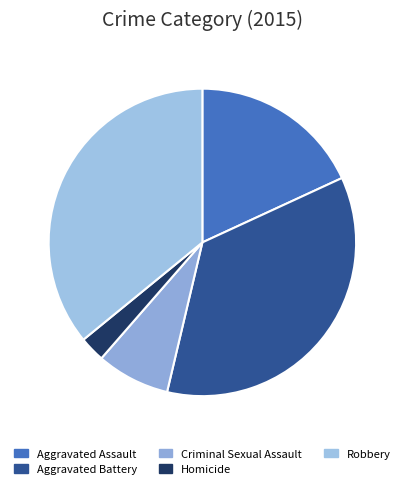

To the nearest percent, what is the difference between the Homicide and Criminal Sexual Assault slice percentages?

5%